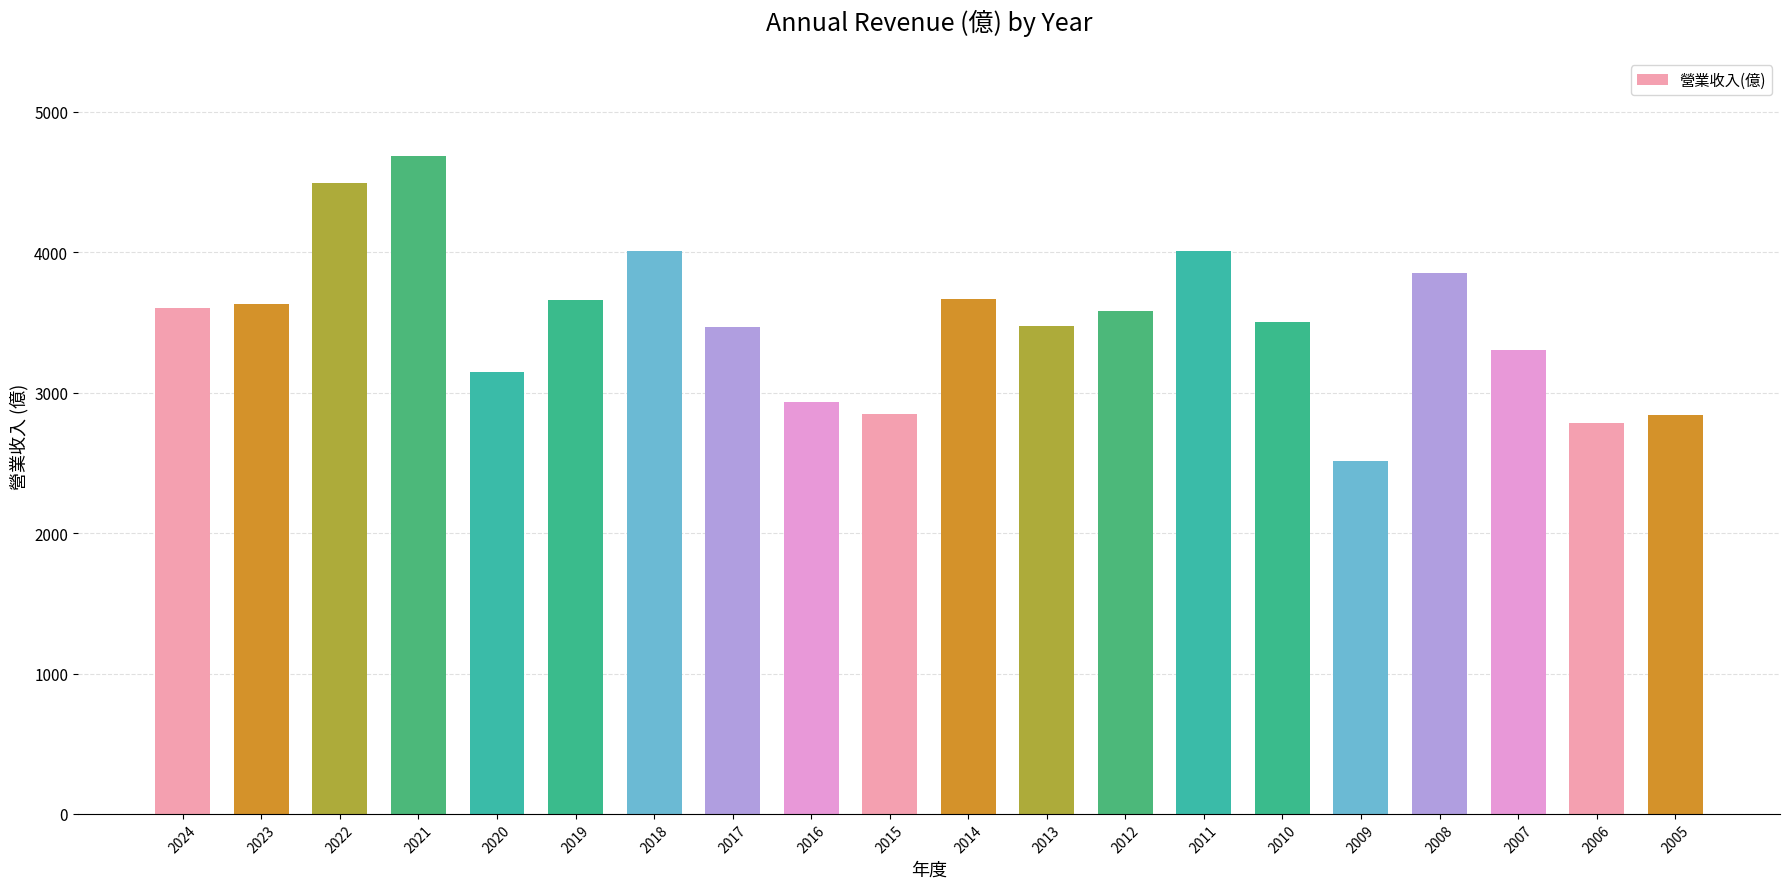

What is the value of the 9th bar from the left?

2931